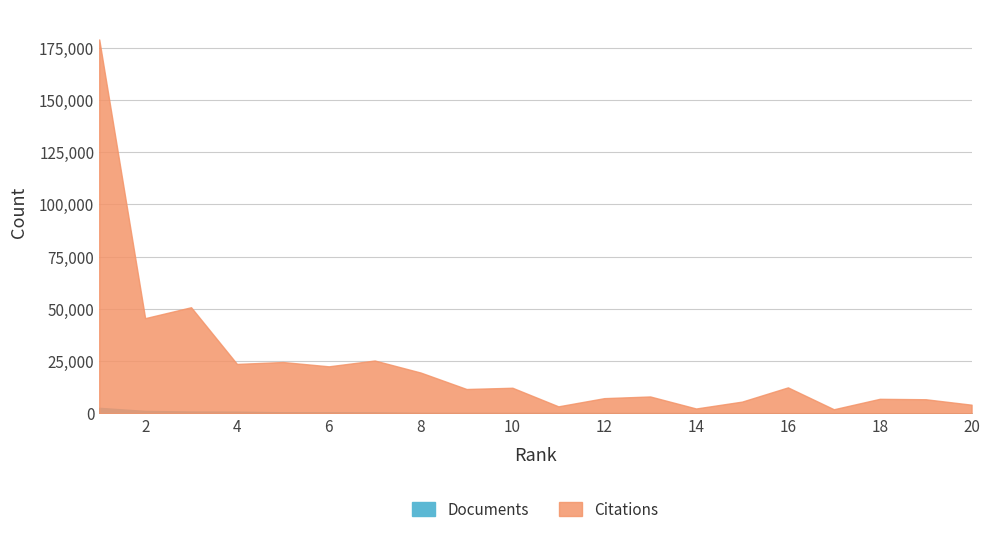

True or false: Documents has more than 0 points higher than both neighbors.

False